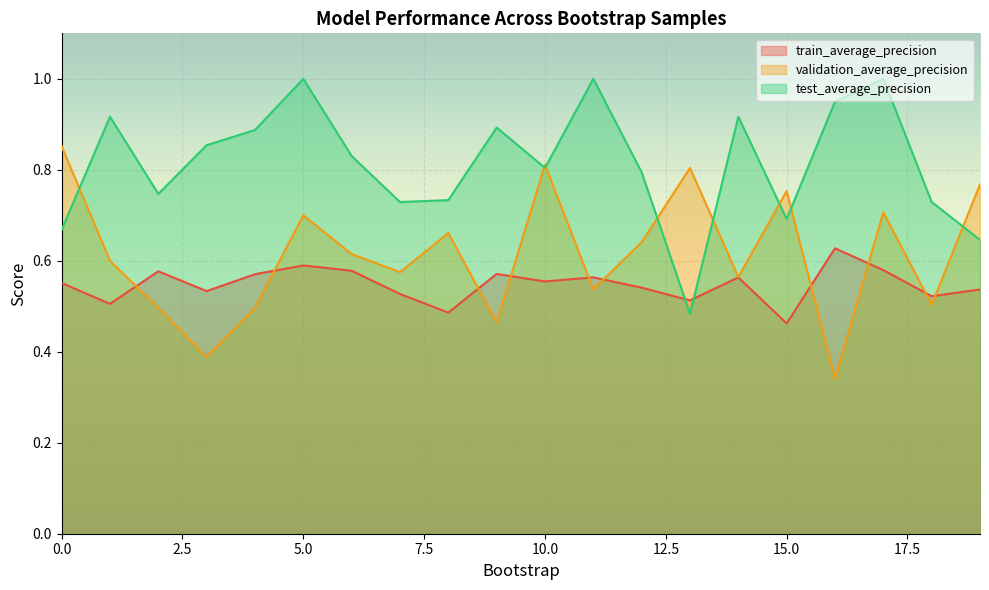

Is the value of train_average_precision at 19 greater than the value of validation_average_precision at 8?

No